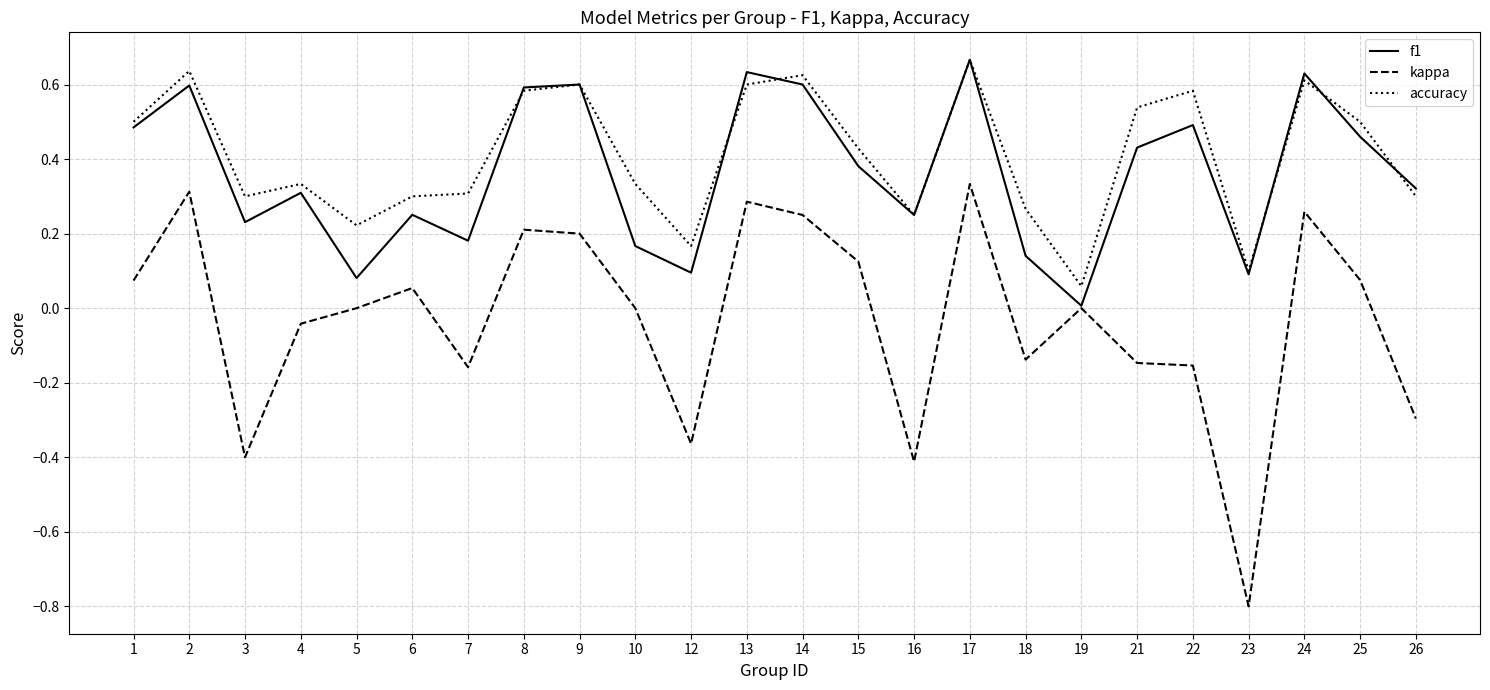

Which series has the widest spread of values?

kappa